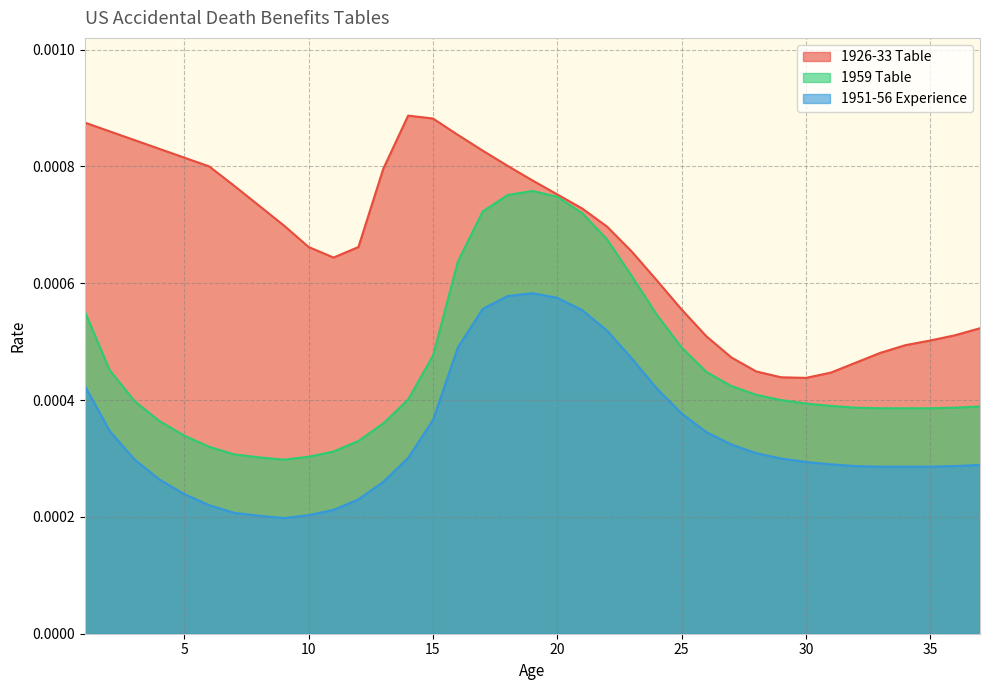

Rank the series by their maximum value, from highest to lowest.

1926-33 Table, 1959 Table, 1951-56 Experience